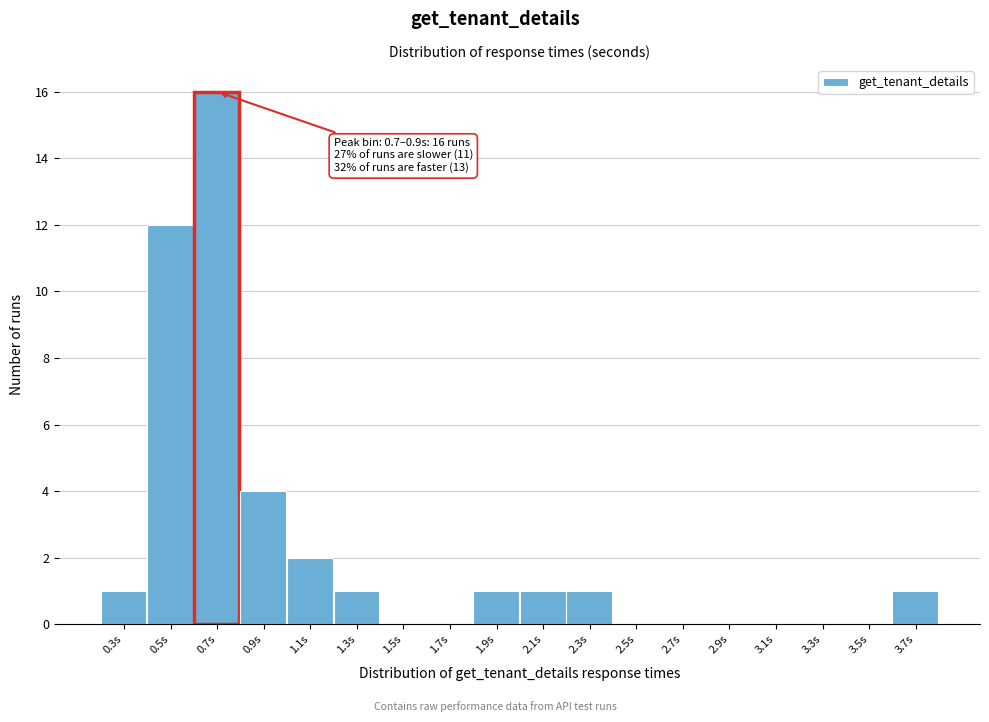

Reading left to right, extract all data points from this chart.

0.3s=1	0.5s=12	0.7s=16	0.9s=4	1.1s=2	1.3s=1	1.5s=0	1.7s=0	1.9s=1	2.1s=1	2.3s=1	2.5s=0	2.7s=0	2.9s=0	3.1s=0	3.3s=0	3.5s=0	3.7s=1